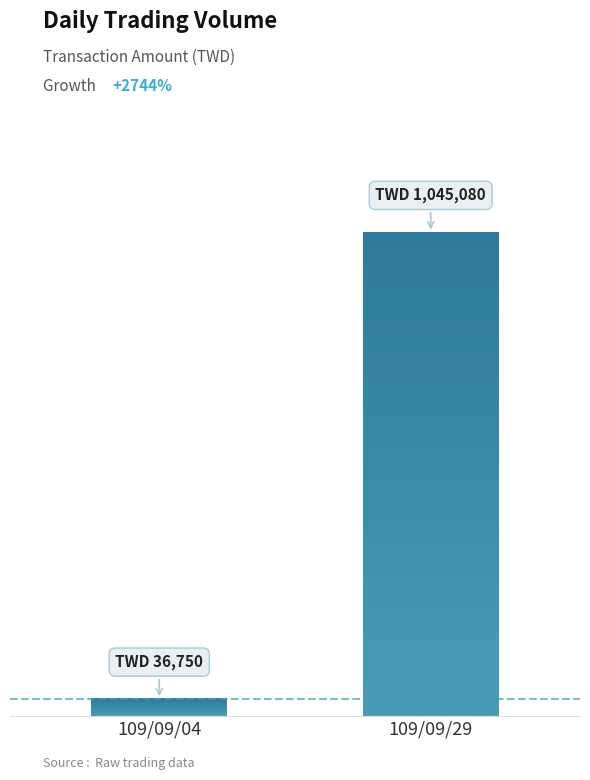

Are the bars grouped side by side (vs. stacked)?

Yes